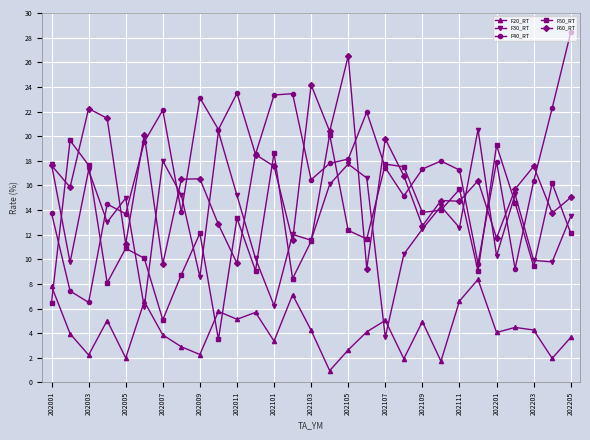

Which series has the largest range (max minus min)?

F40_RT